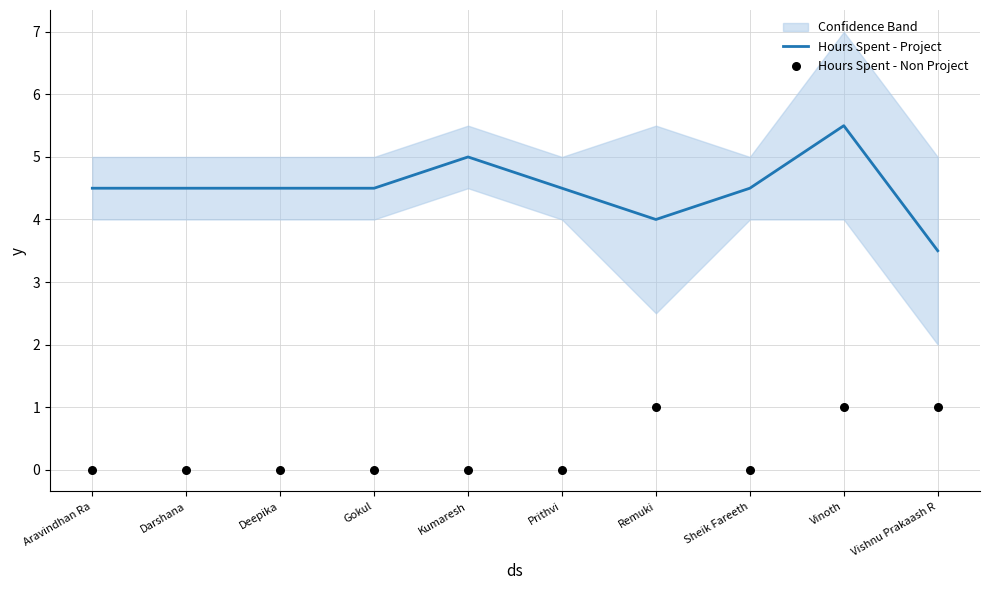

At which category is the sum across all series the highest?

Vinoth